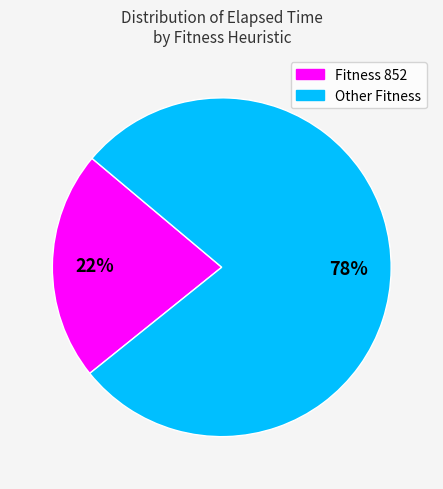

To the nearest percent, what is the average slice percentage?

50%